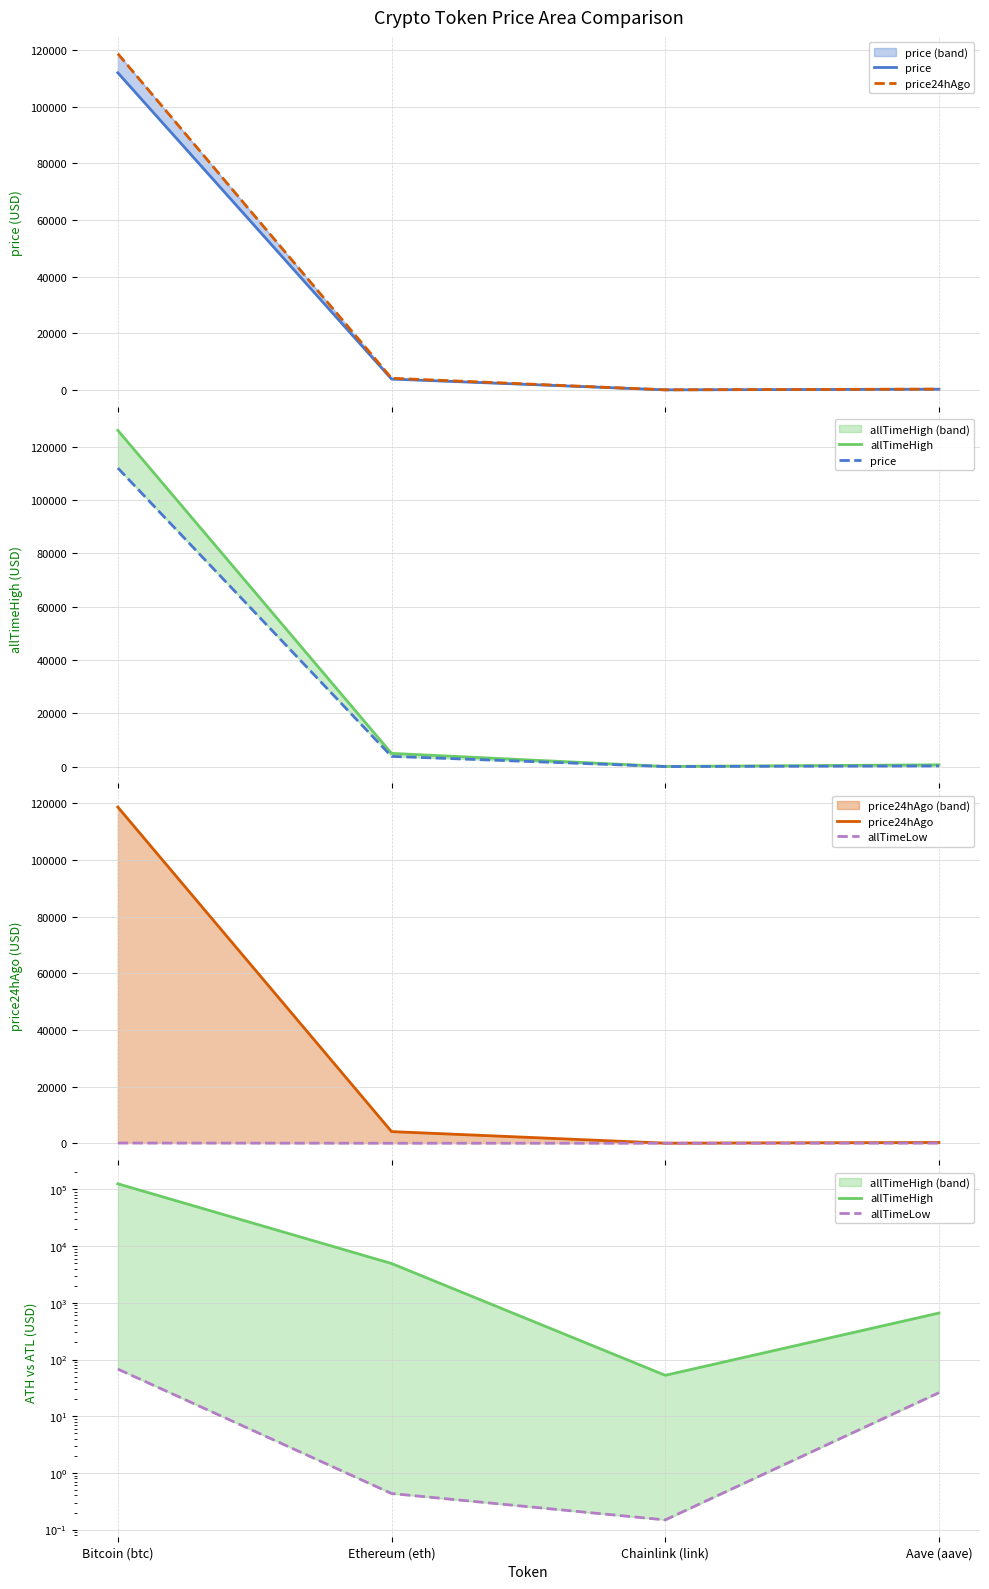

Reading left to right, transcribe all the data shown in this chart.

price: 111945.0	3823.6	17.9	241.2
price24hAgo: 118690.0	4109.2	21.3	265.8
allTimeHigh: 126080.0	4946.1	52.7	661.7
allTimeLow: 67.8	0.4	0.1	26.0